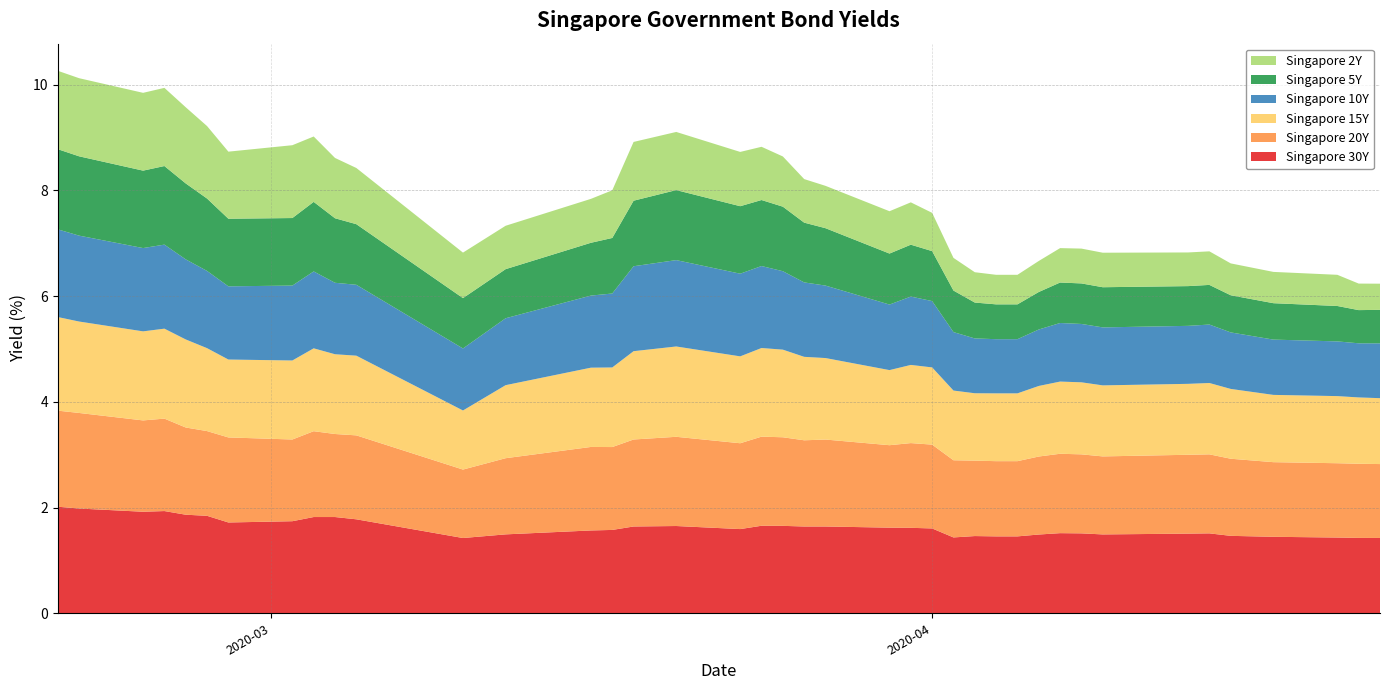

Reading left to right, list all the values displayed in this chart.

Singapore 30Y: 2.0	2.0	1.9	1.9	1.9	1.8	1.7	1.7	1.8	1.8	1.8	1.4	1.5	1.6	1.6	1.6	1.7	1.6	1.7	1.7	1.6	1.6	1.6	1.6	1.6	1.4	1.5	1.5	1.5	1.5	1.5	1.5	1.5	1.5	1.5	1.5	1.4	1.4	1.4	1.4
Singapore 20Y: 1.8	1.8	1.7	1.7	1.6	1.6	1.6	1.5	1.6	1.6	1.6	1.3	1.4	1.6	1.6	1.6	1.7	1.6	1.7	1.7	1.6	1.6	1.6	1.6	1.6	1.5	1.4	1.4	1.4	1.5	1.5	1.5	1.5	1.5	1.5	1.5	1.4	1.4	1.4	1.4
Singapore 15Y: 1.8	1.7	1.7	1.7	1.7	1.6	1.5	1.5	1.6	1.5	1.5	1.1	1.4	1.5	1.5	1.7	1.7	1.6	1.7	1.7	1.6	1.5	1.4	1.5	1.5	1.3	1.3	1.3	1.3	1.3	1.4	1.4	1.3	1.3	1.4	1.3	1.3	1.3	1.3	1.2
Singapore 10Y: 1.7	1.6	1.6	1.6	1.5	1.5	1.4	1.4	1.5	1.4	1.3	1.2	1.3	1.4	1.4	1.6	1.6	1.6	1.6	1.5	1.4	1.4	1.2	1.3	1.3	1.1	1.0	1.0	1.0	1.1	1.1	1.1	1.1	1.1	1.1	1.1	1.0	1.0	1.0	1.0
Singapore 5Y: 1.5	1.5	1.5	1.5	1.4	1.4	1.3	1.3	1.3	1.2	1.1	1.0	0.9	1.0	1.1	1.2	1.3	1.3	1.2	1.2	1.1	1.1	1.0	1.0	0.9	0.8	0.7	0.7	0.7	0.7	0.8	0.8	0.8	0.8	0.8	0.7	0.7	0.7	0.6	0.6
Singapore 2Y: 1.5	1.5	1.5	1.5	1.4	1.4	1.3	1.4	1.2	1.1	1.1	0.9	0.8	0.8	0.9	1.1	1.1	1.0	1.0	0.9	0.8	0.8	0.8	0.8	0.7	0.6	0.6	0.6	0.6	0.6	0.7	0.7	0.7	0.6	0.6	0.6	0.6	0.6	0.5	0.5